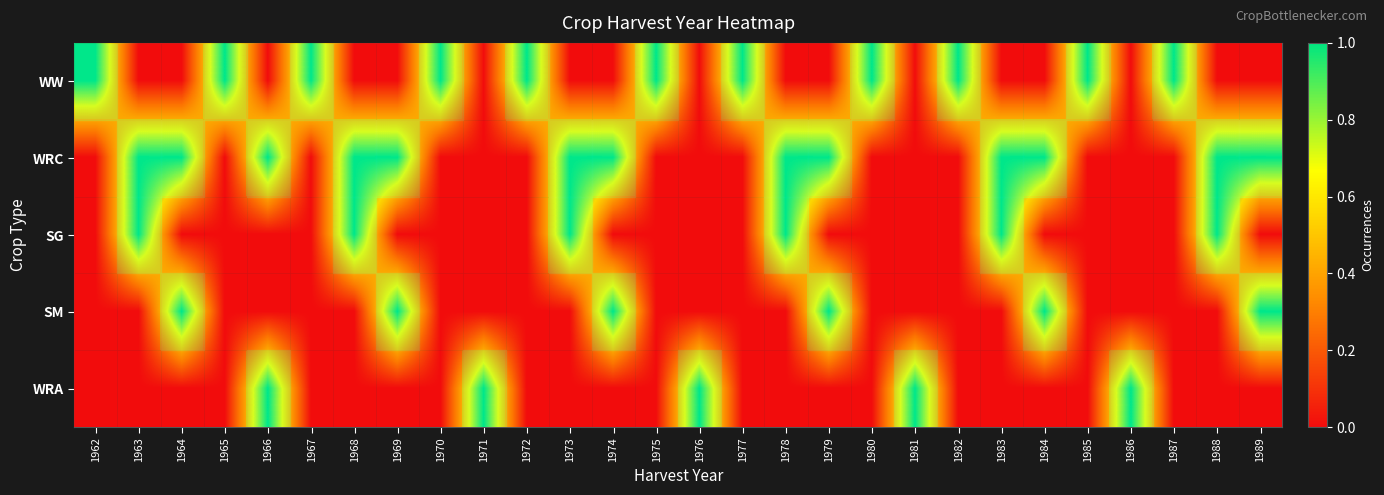

True or false: WRA has a value of -2 at 1964.

False